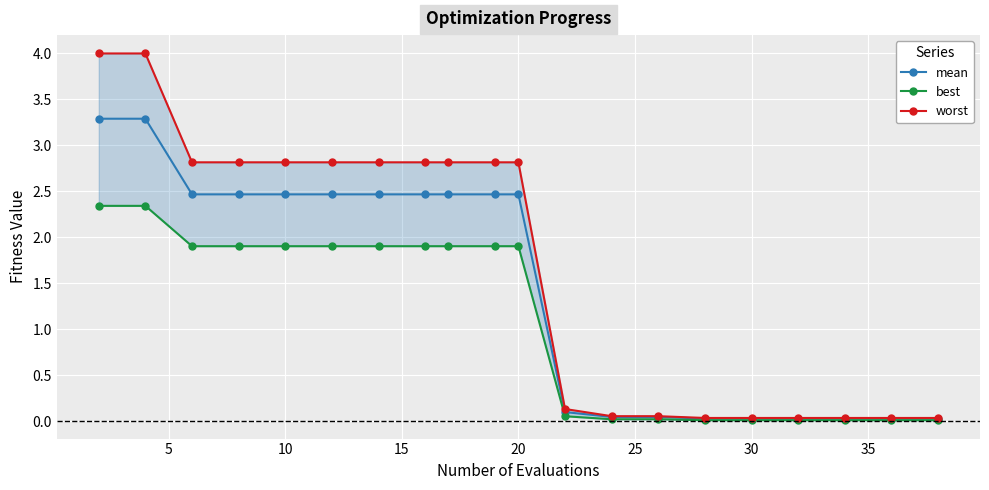

True or false: mean has more than 0 interior local peaks.

False